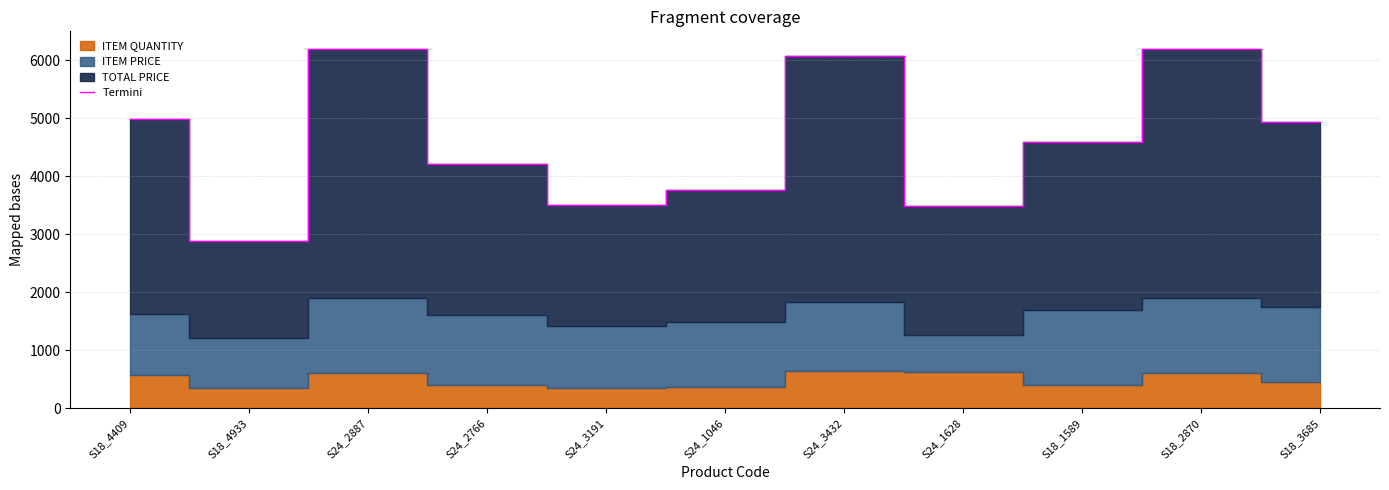

At which category does the data reach its first local peak?

S24_2887